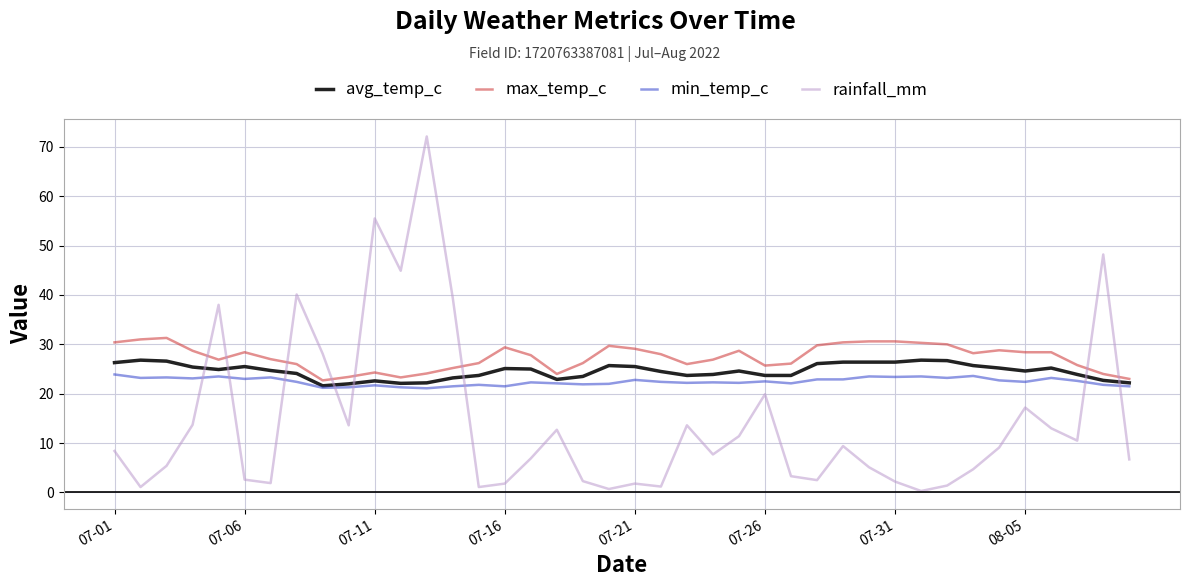

What is the lowest value of the min_temp_c series?

21.1